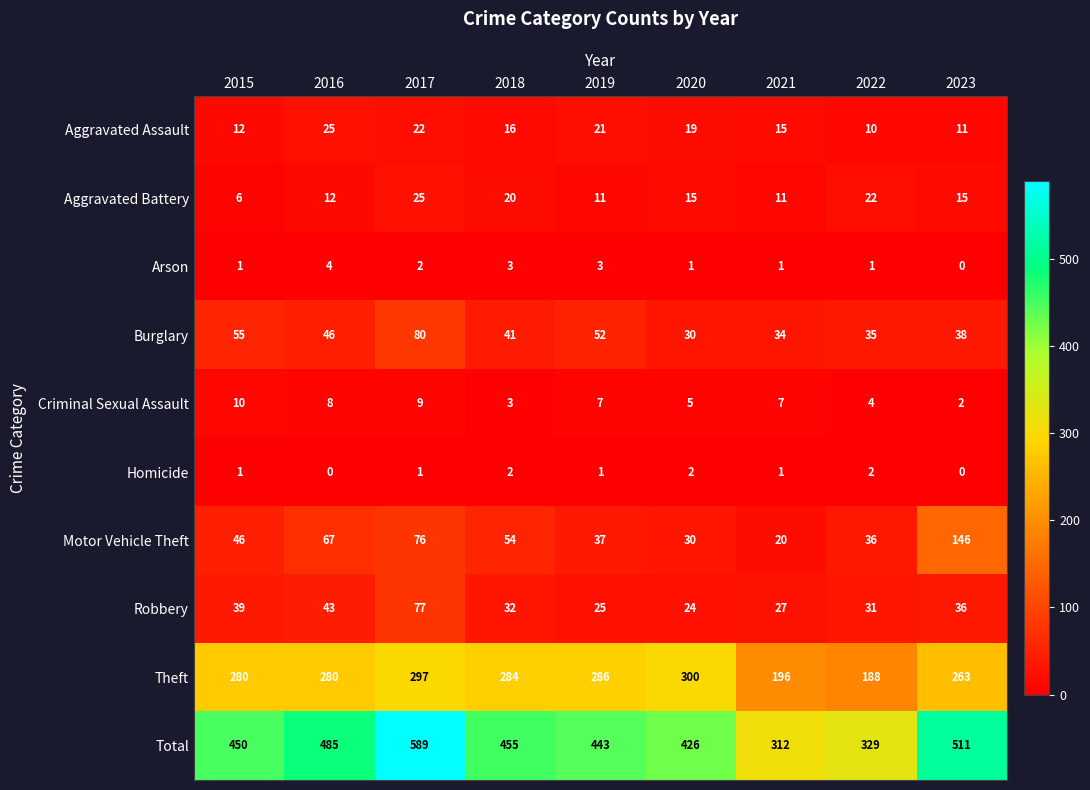

What is the difference between the maximum and minimum values in the Motor Vehicle Theft series?

126